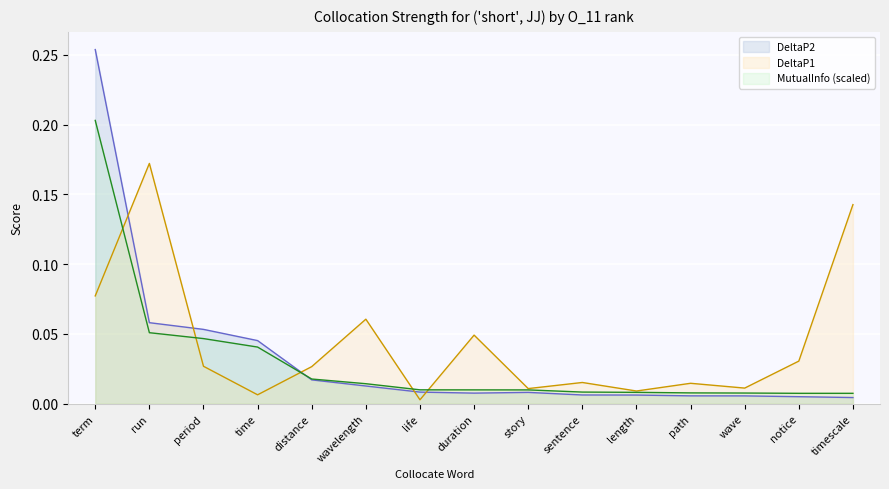

Reading left to right, extract all data points from this chart.

DeltaP2: 0.3	0.1	0.1	0.0	0.0	0.0	0.0	0.0	0.0	0.0	0.0	0.0	0.0	0.0	0.0
DeltaP1: 0.1	0.2	0.0	0.0	0.0	0.1	0.0	0.0	0.0	0.0	0.0	0.0	0.0	0.0	0.1
MutualInfo: 0.2	0.1	0.0	0.0	0.0	0.0	0.0	0.0	0.0	0.0	0.0	0.0	0.0	0.0	0.0